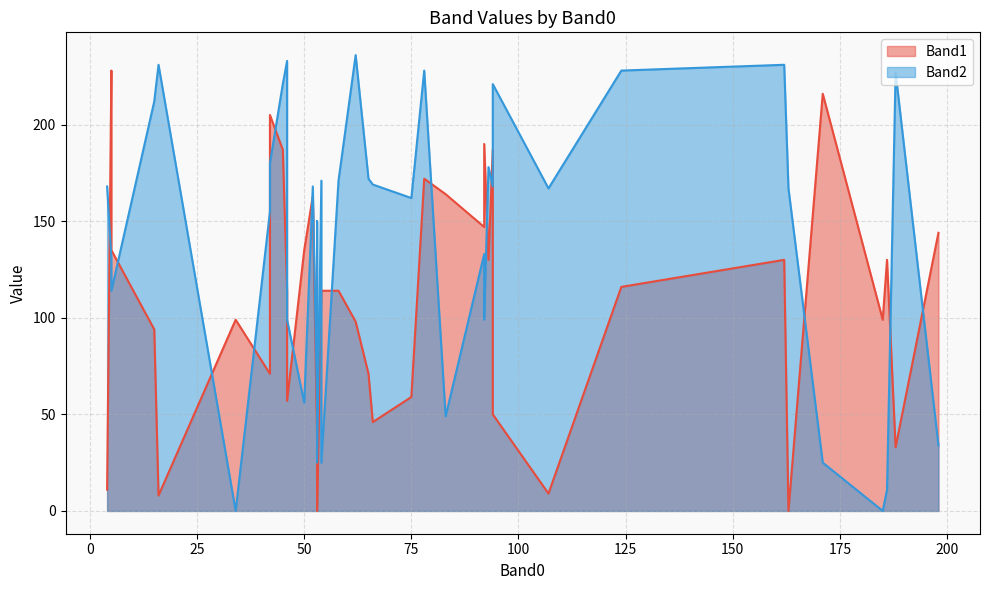

At 198, list the series in order from largest to smallest.

Band1, Band2